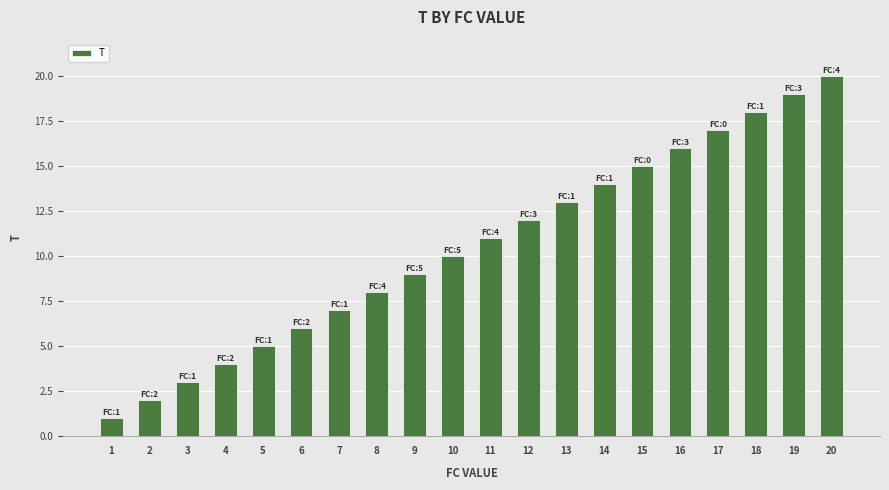

How many data points are less than 11?

10